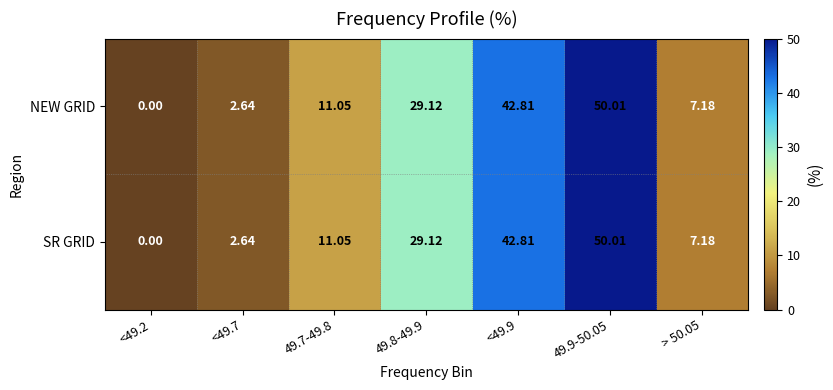

Is the value of NEW GRID at > 50.05 greater than the value of SR GRID at <49.9?

No